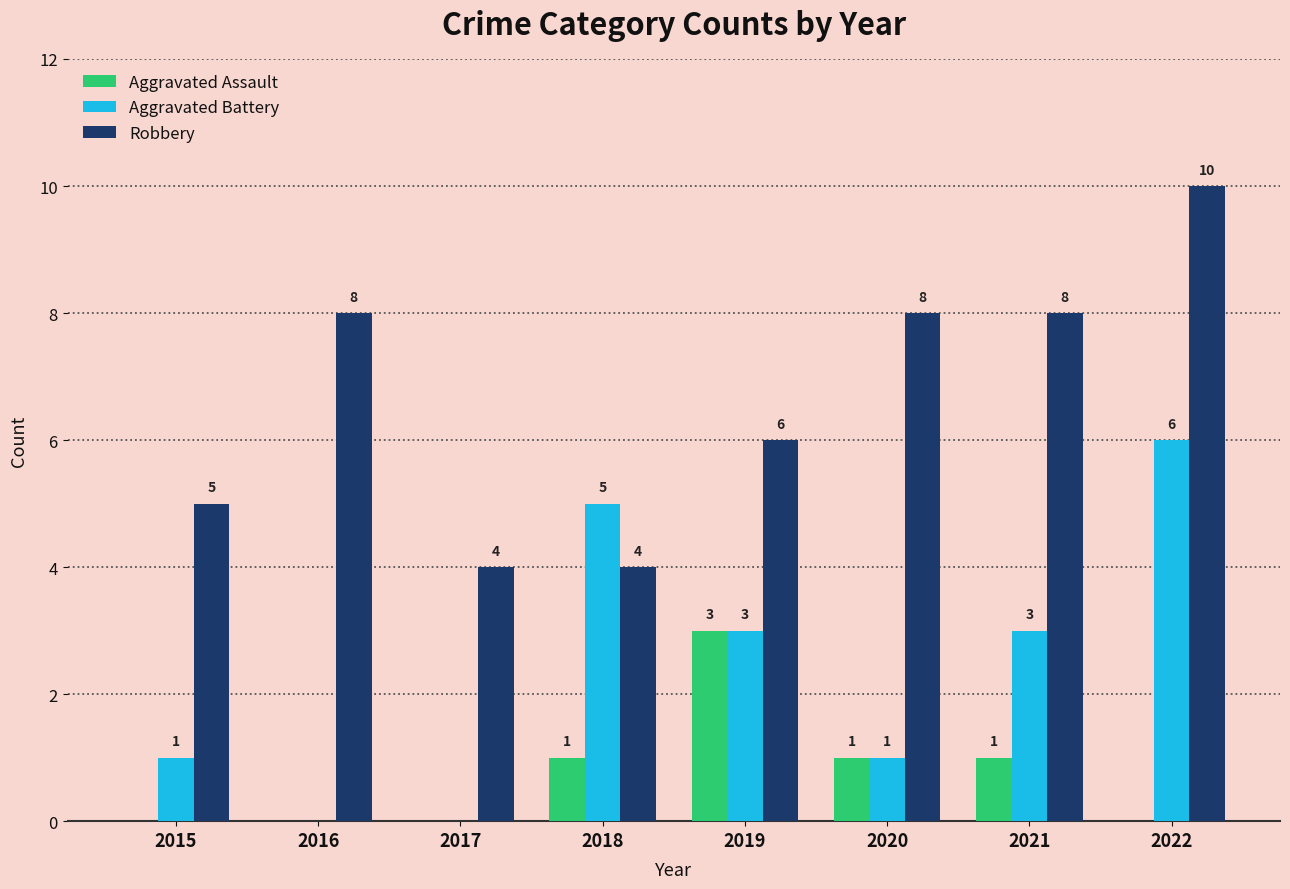

What is the total value across all series at 2022?

16